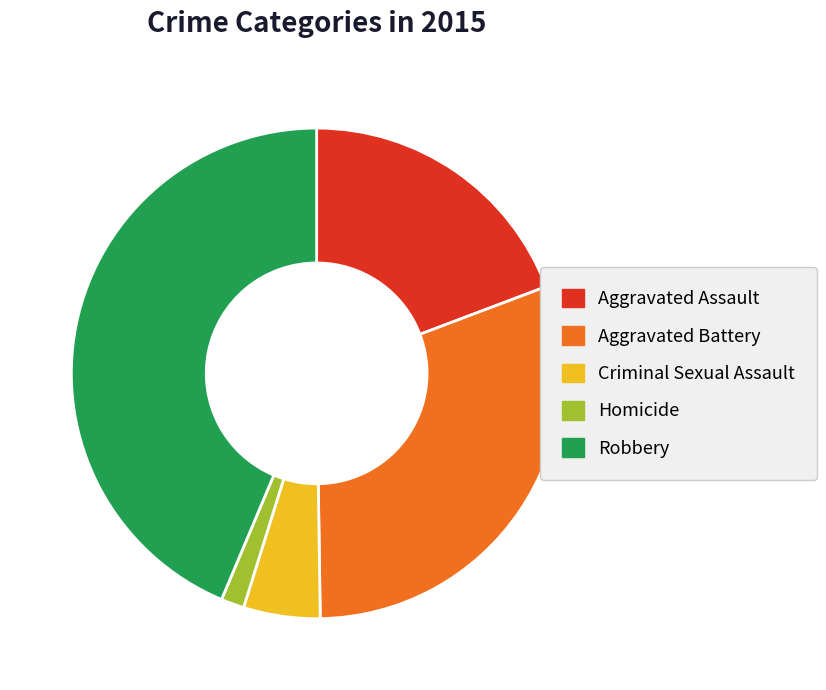

How many slices are in this pie chart?

5